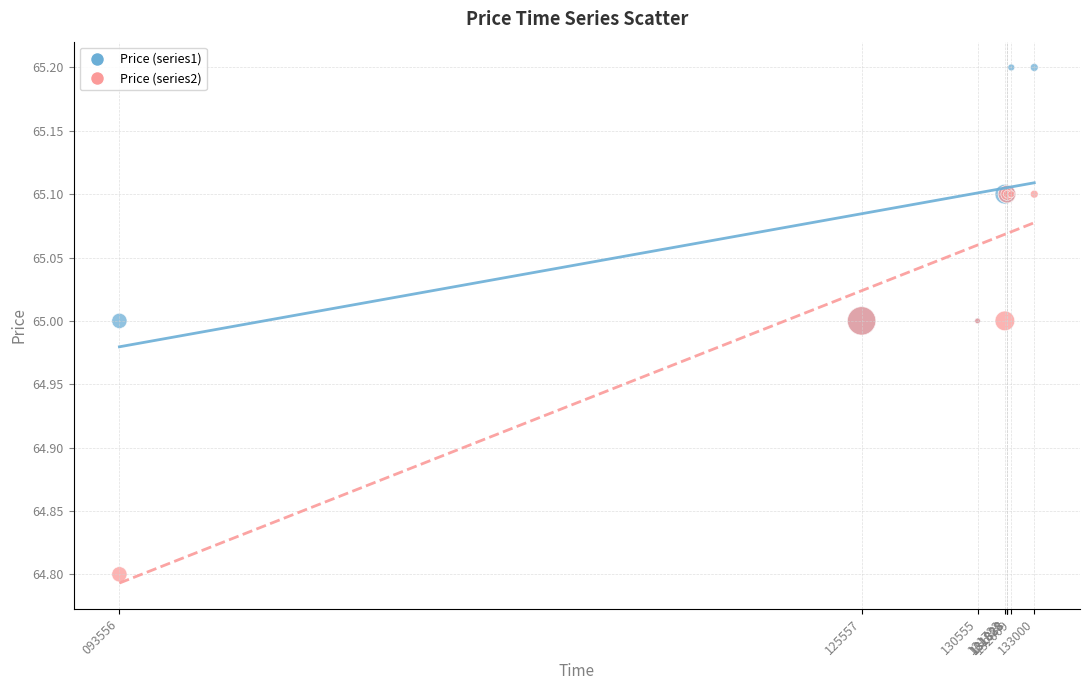

Which series contains the lowest Y value?

Price (series2)